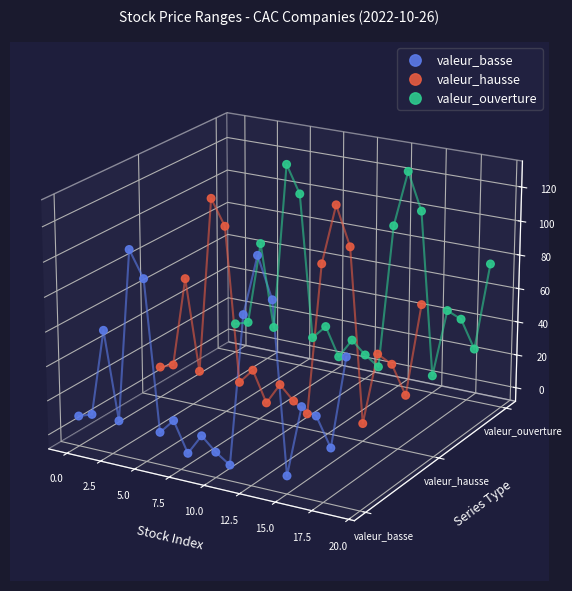

What are all the series names shown in the legend?

valeur_basse, valeur_hausse, valeur_ouverture